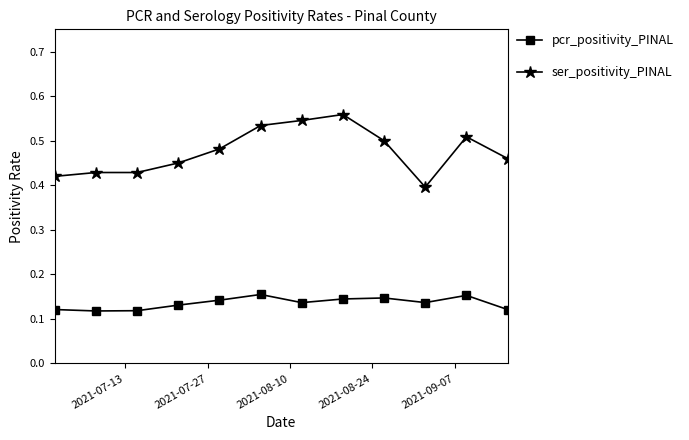

Which series has the largest range (max minus min)?

ser_positivity_PINAL